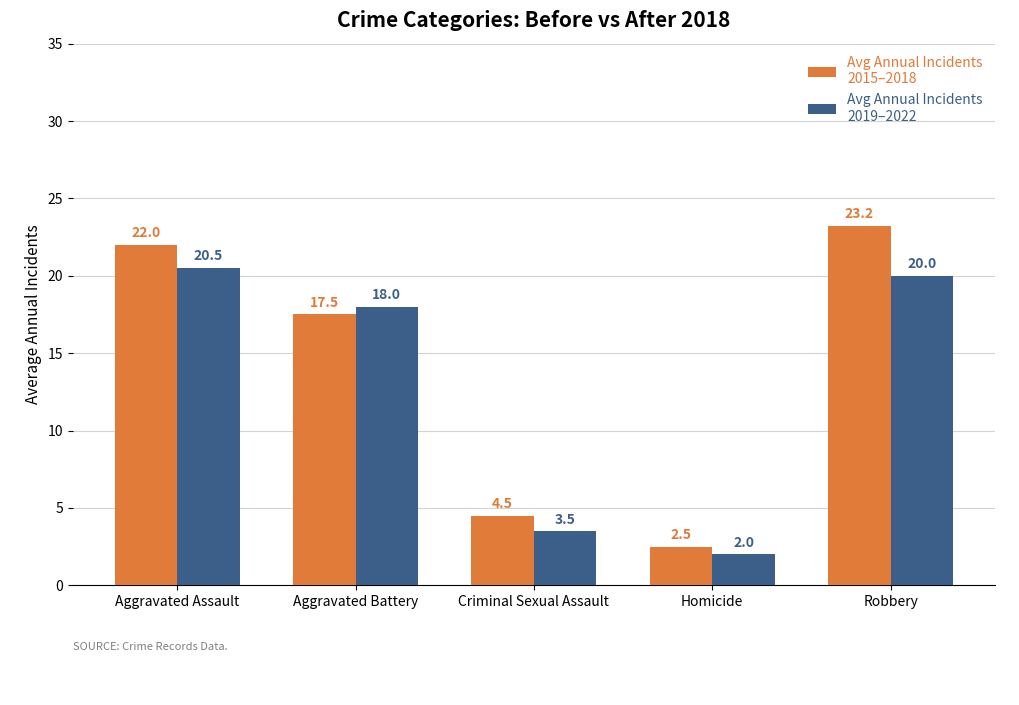

What is the total value across all series at Homicide?

4.5